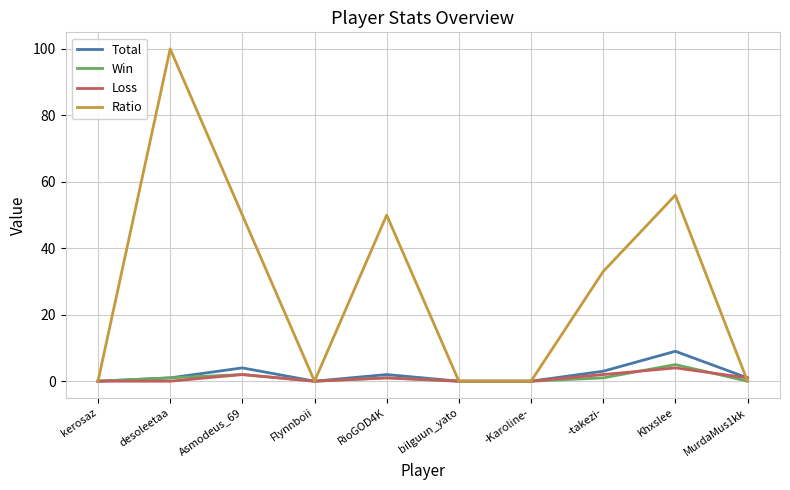

How many lines are shown in the chart?

4